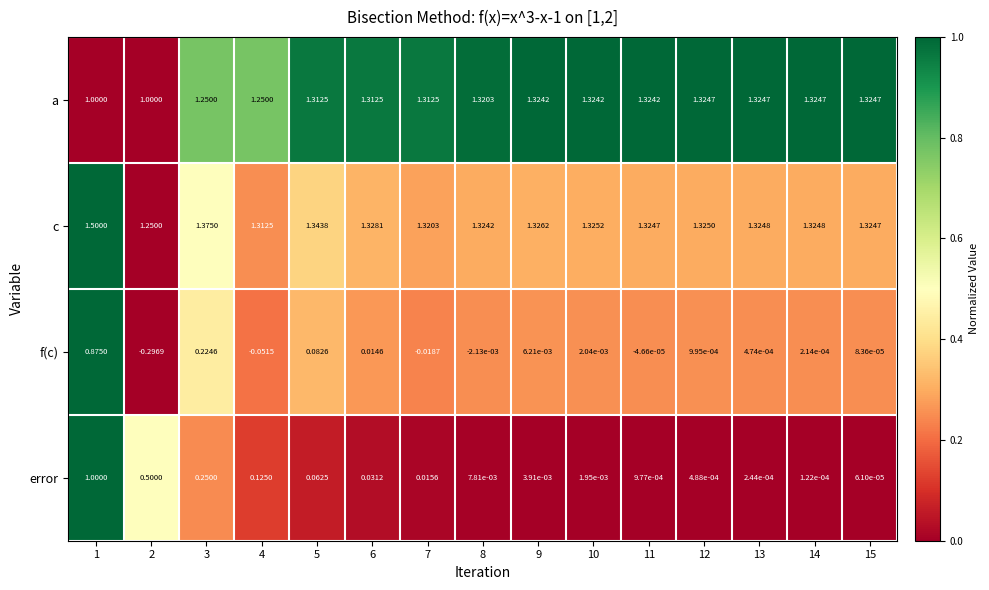

Rank the series at 7 from lowest to highest value.

f(c), error, a, c